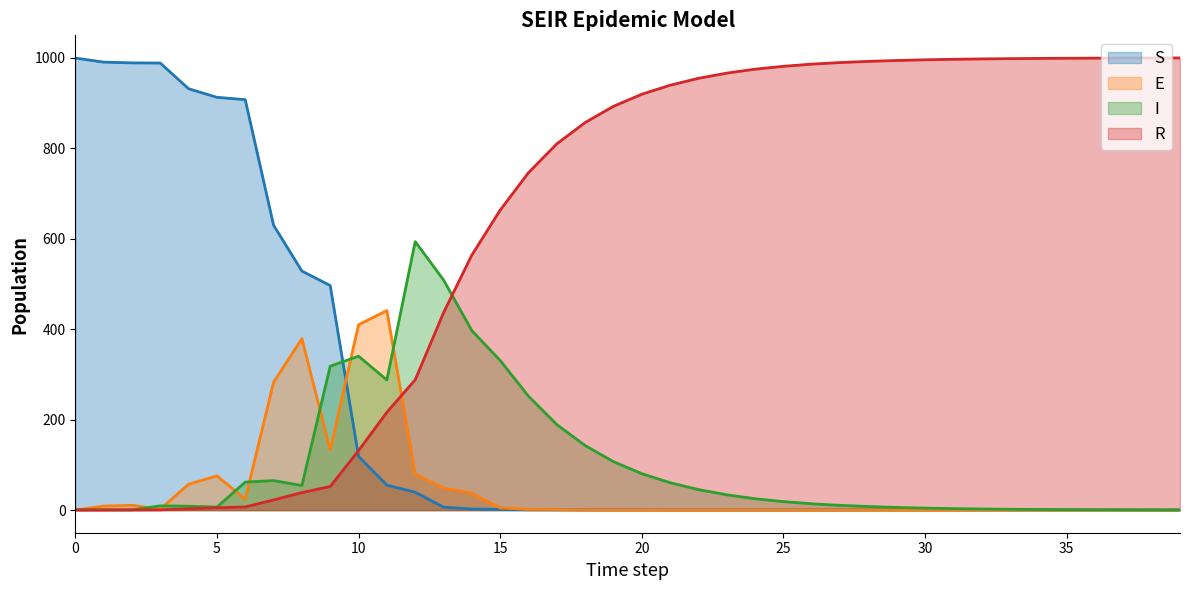

What is the sum of the S values at 35 and 14?

2.9